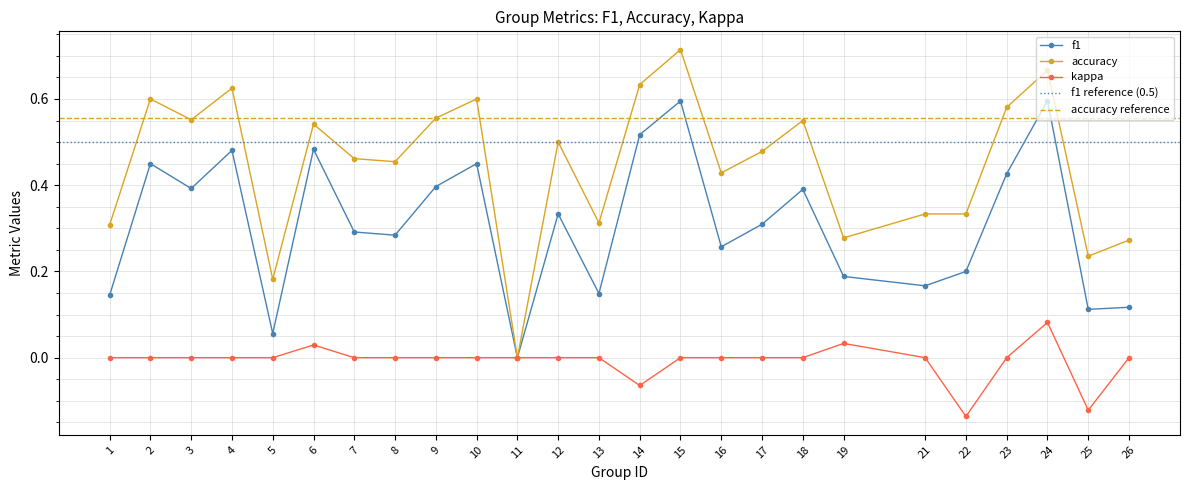

True or false: kappa and f1 intersect in this chart.

False